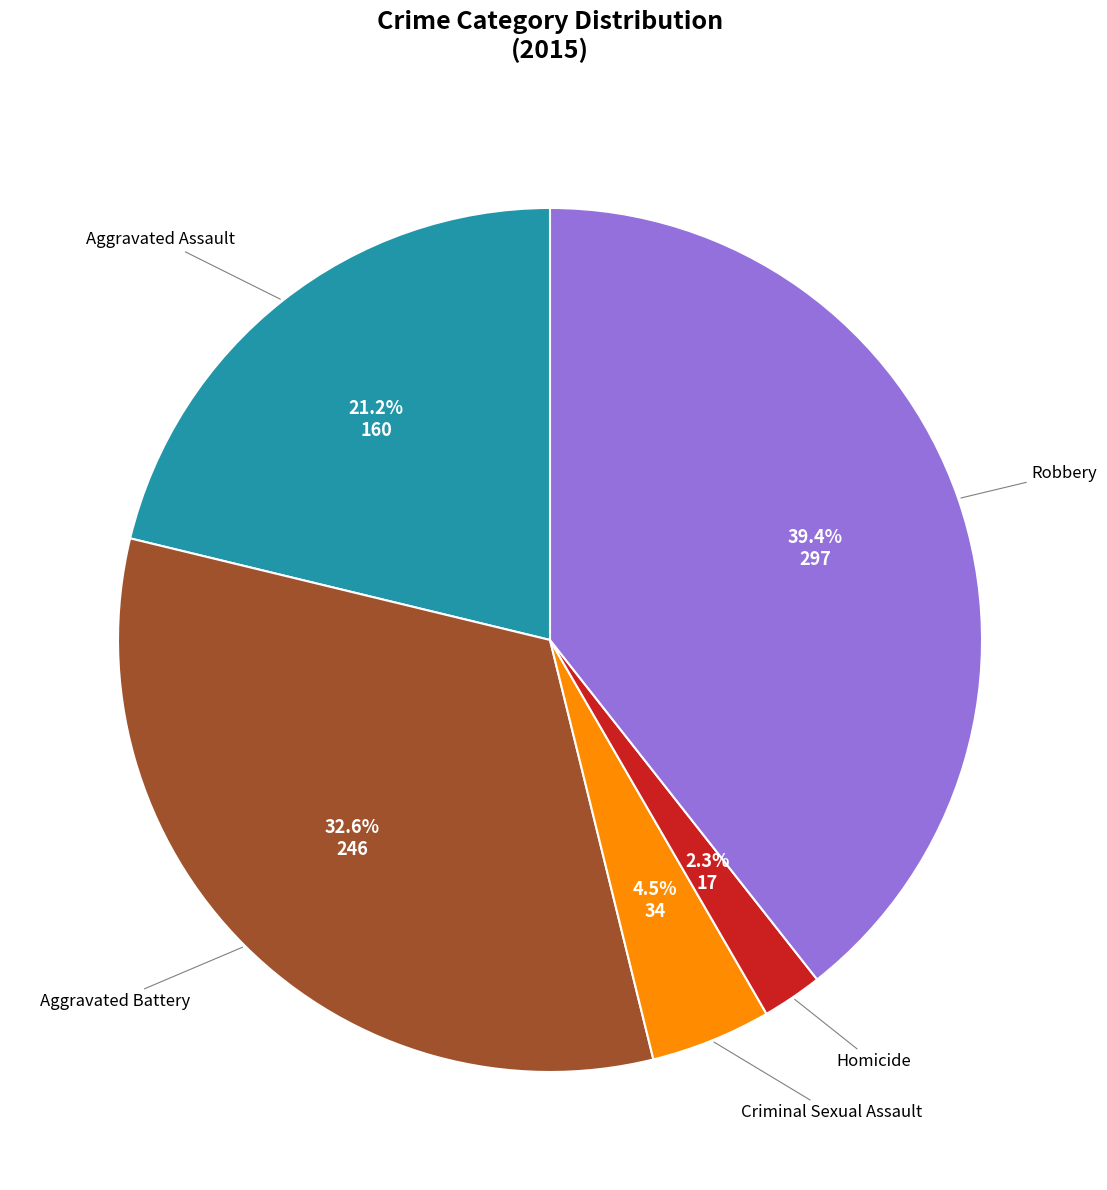

Does any single category account for the majority?

No